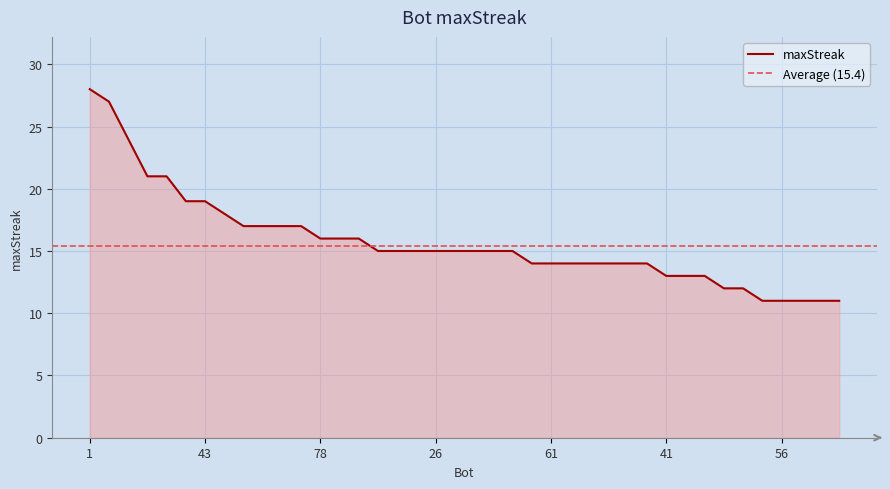

True or false: the data shows 9 at 72.

False